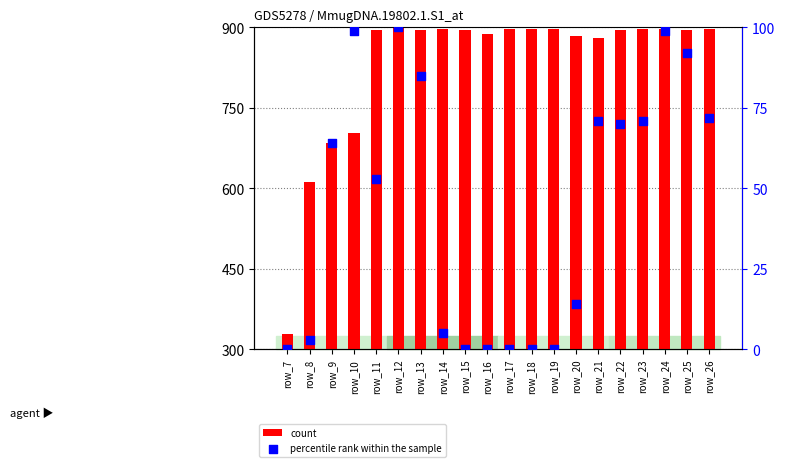

What are all the series names shown in the legend?

count, percentile rank within the sample